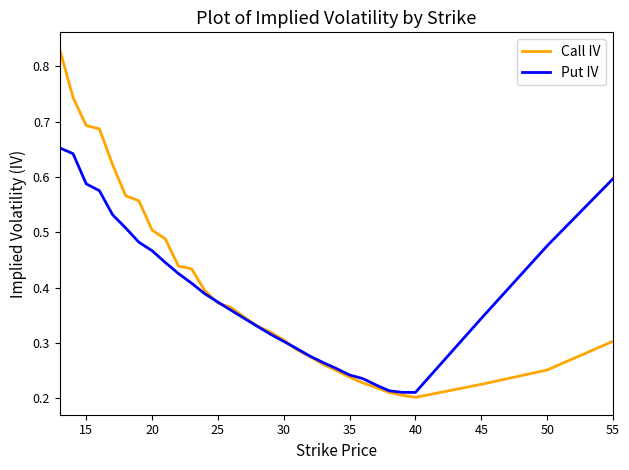

At how many categories does at least one series exceed 0?

31